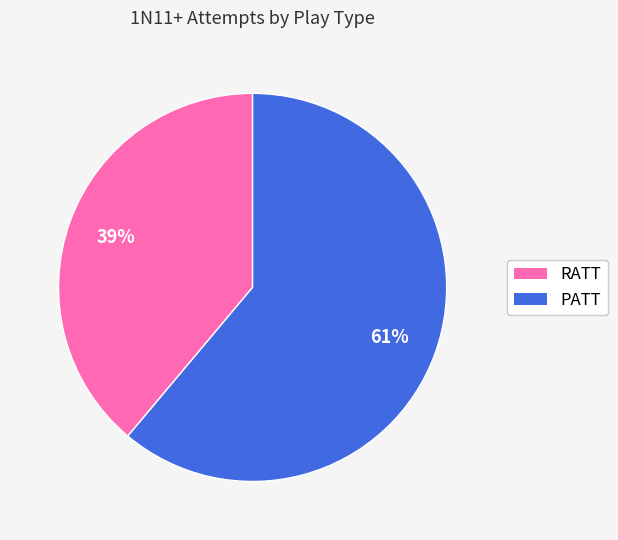

What is the largest slice in the pie chart?

PATT